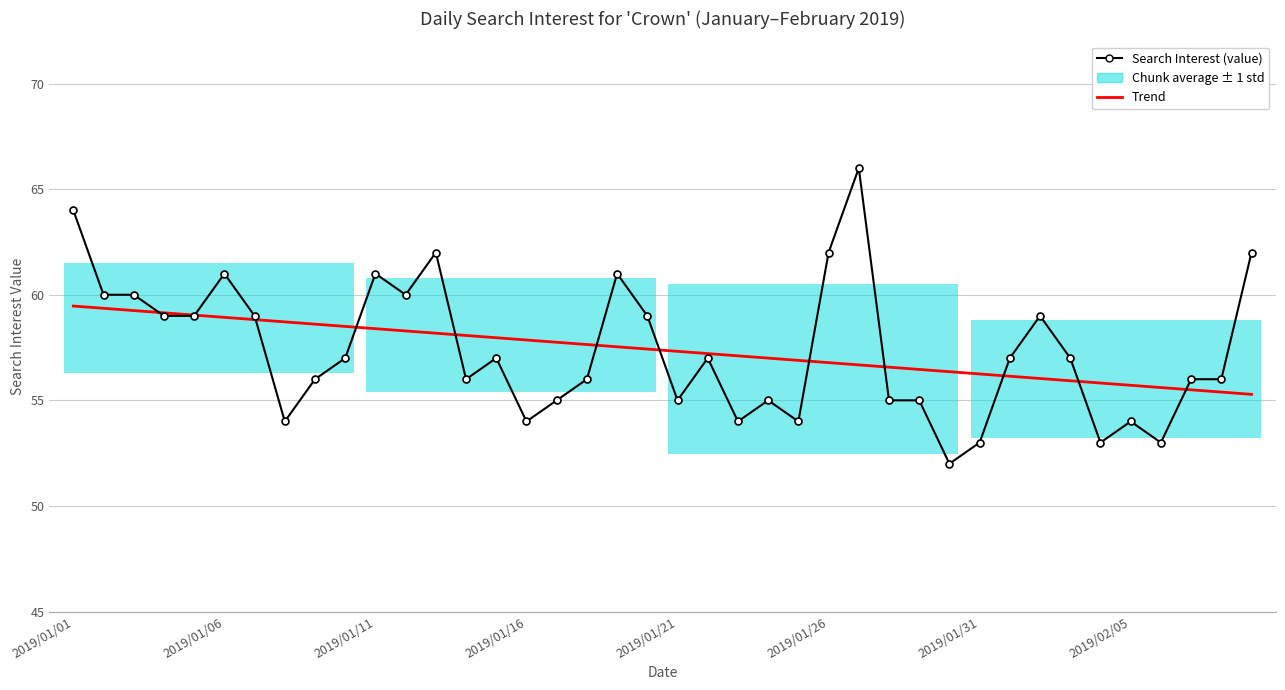

Is this an area chart (filled region under the line)?

No